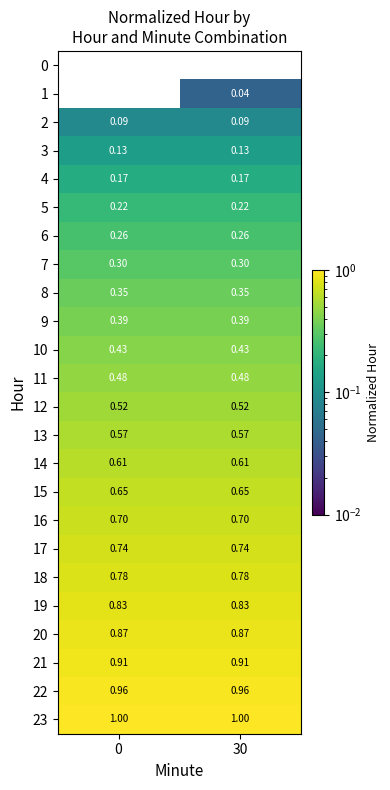

Is the value of 3 at 0 greater than the value of 9 at 0?

No